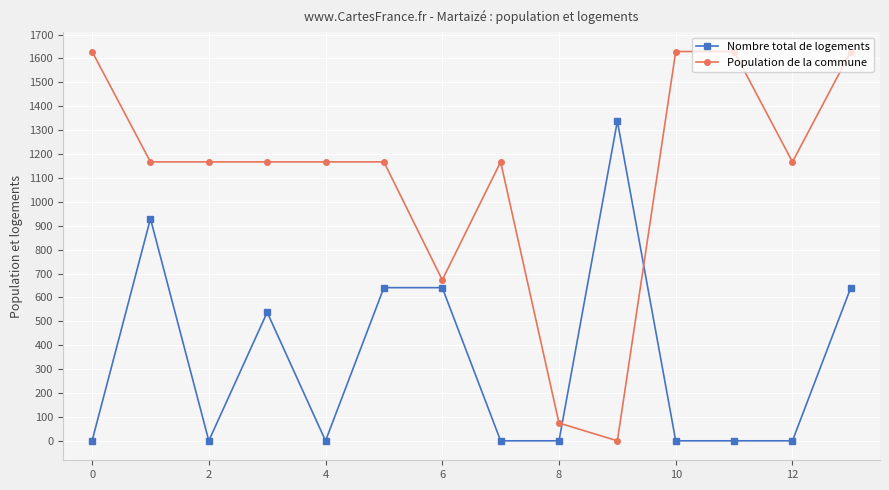

After their last crossing, which series has the higher values: Nombre total de logements or Population de la commune?

Population de la commune